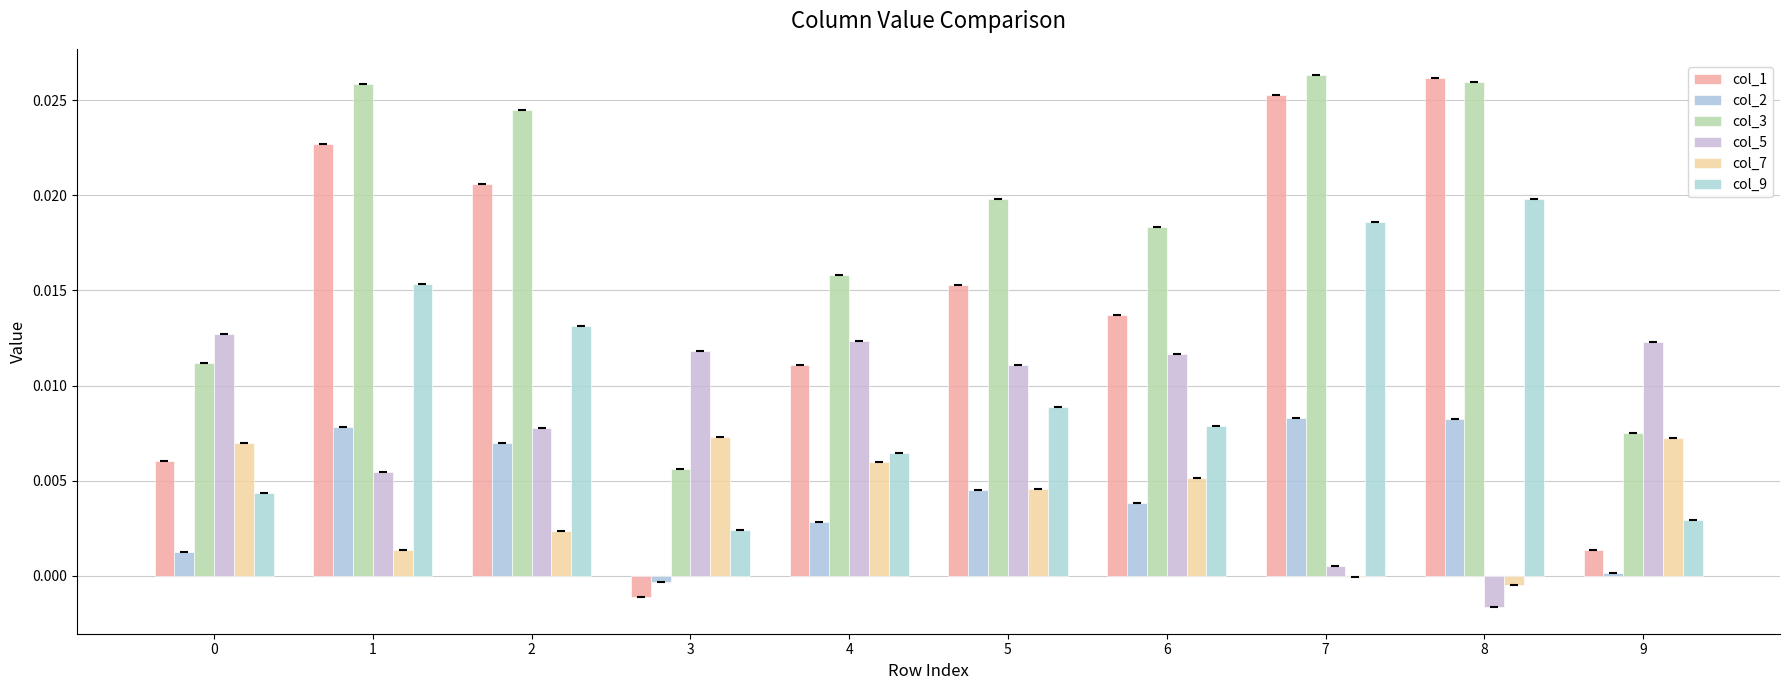

Are the bars grouped side by side (vs. stacked)?

Yes